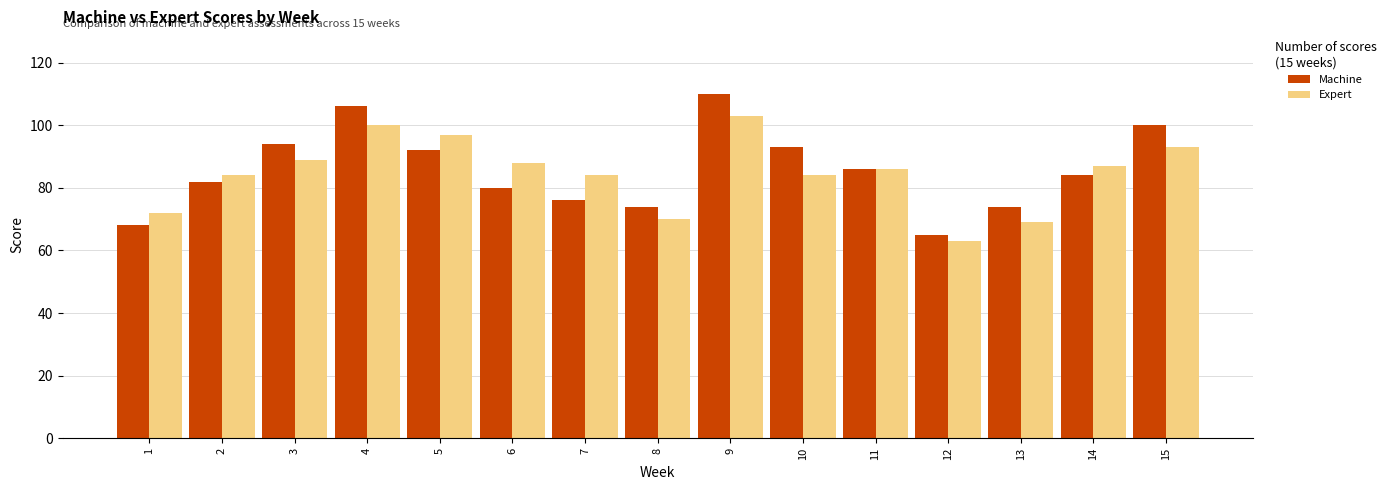

How many values in the Expert series are below 86?

7